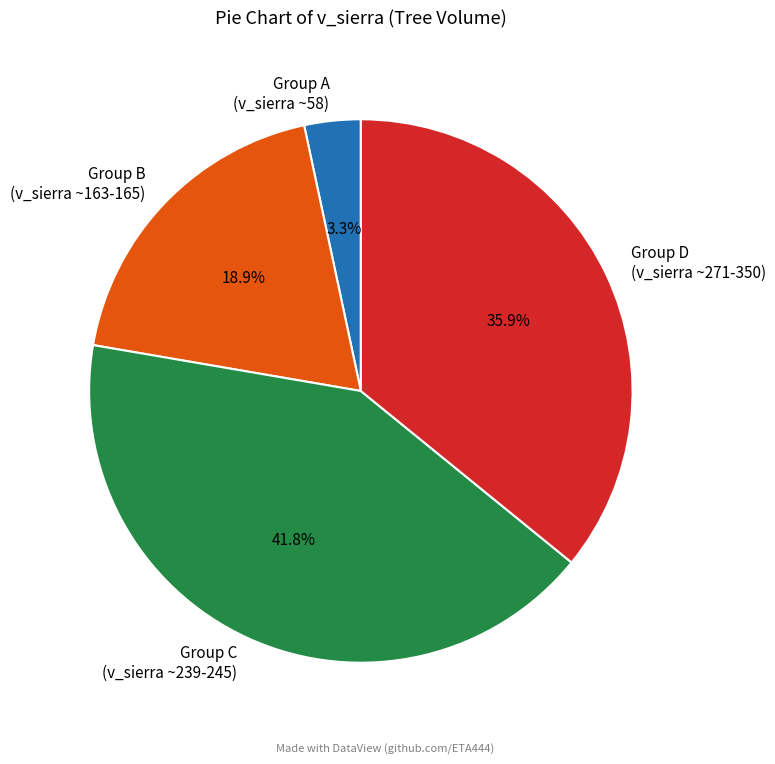

How many slices are in this pie chart?

4